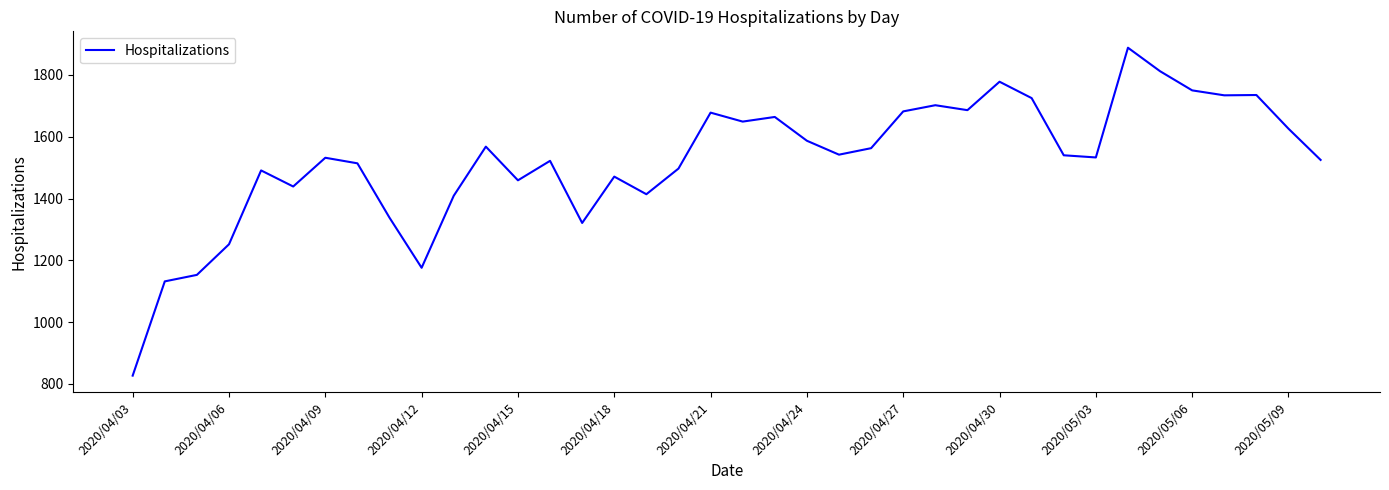

How many lines are shown in the chart?

1